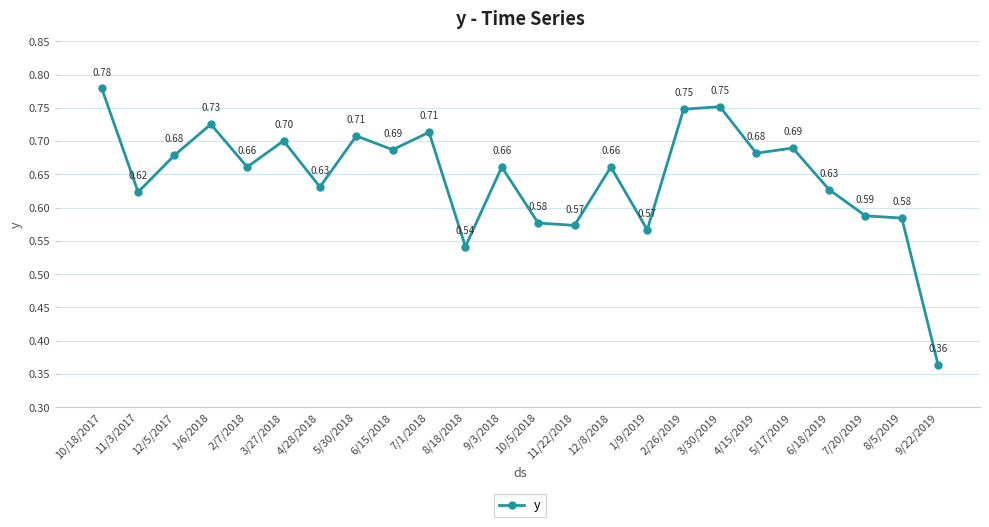

How many interior local peaks (higher than both neighbors) does the data have?

8